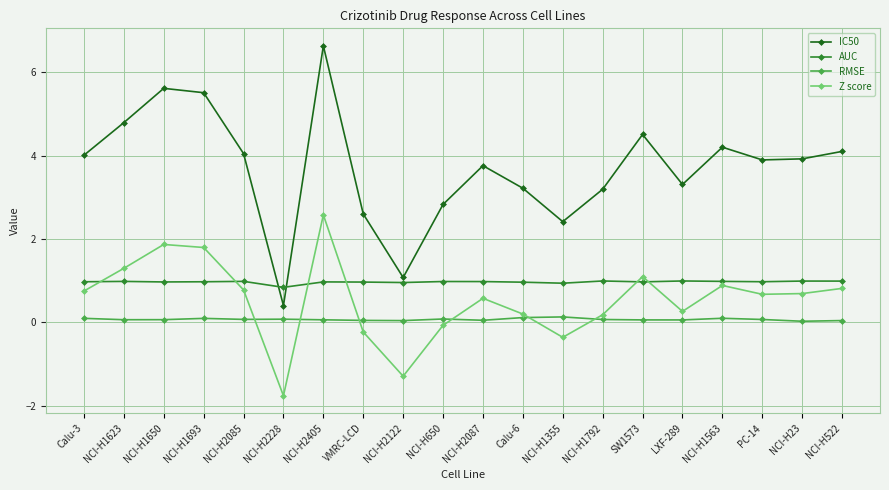

Between which two adjacent categories do AUC and IC50 first intersect?

NCI-H2085 and NCI-H2228